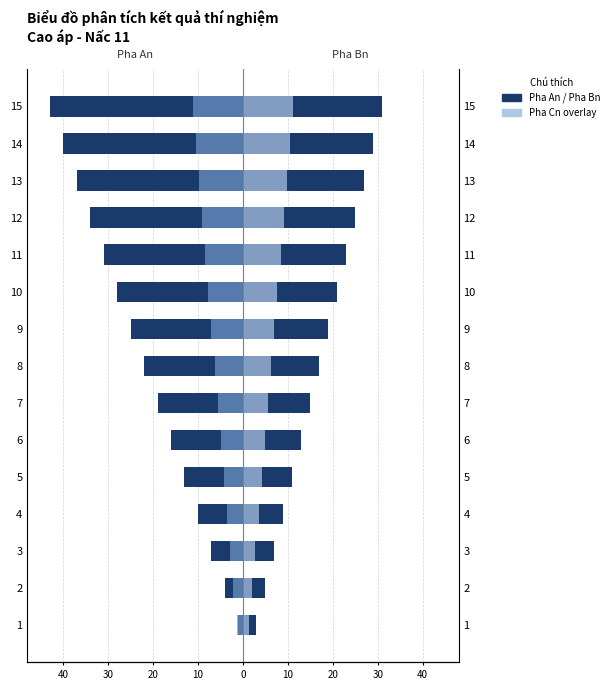

Reading left to right, list all the values displayed in this chart.

Pha An: -1.0	-4.0	-7.0	-10.0	-13.0	-16.0	-19.0	-22.0	-25.0	-28.0	-31.0	-34.0	-37.0	-40.0	-43.0
Pha Bn: 3.0	5.0	7.0	9.0	11.0	13.0	15.0	17.0	19.0	21.0	23.0	25.0	27.0	29.0	31.0
Pha Cn (left overlay): -1.4	-2.1	-2.8	-3.5	-4.2	-4.9	-5.6	-6.3	-7.0	-7.7	-8.4	-9.1	-9.8	-10.5	-11.2
Pha Cn (right overlay): 1.4	2.1	2.8	3.5	4.2	4.9	5.6	6.3	7.0	7.7	8.4	9.1	9.8	10.5	11.2